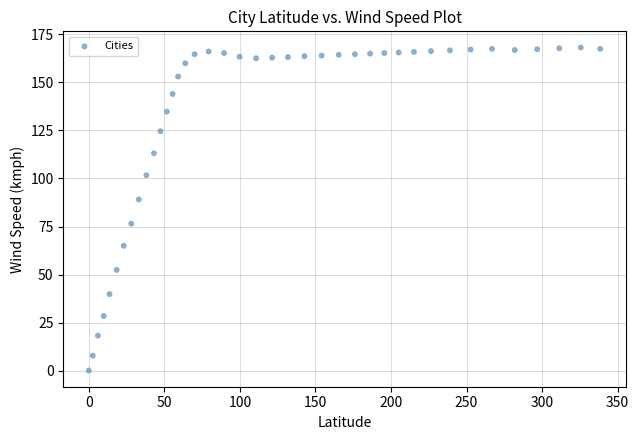

What Y value in the scatter plot is closest to 84?

89.1